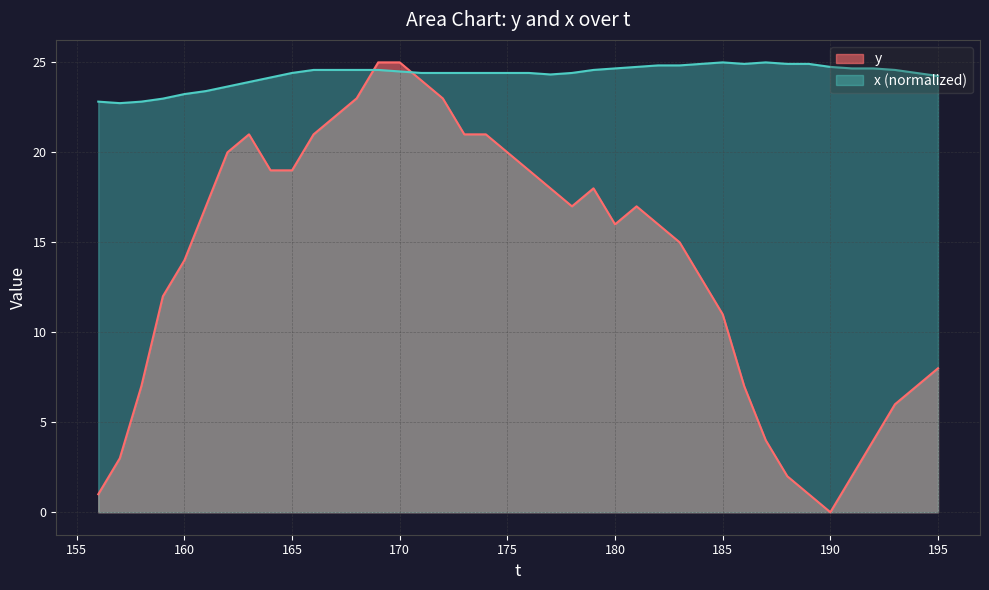

What is the difference between the x values at 186 and 174?

0.5